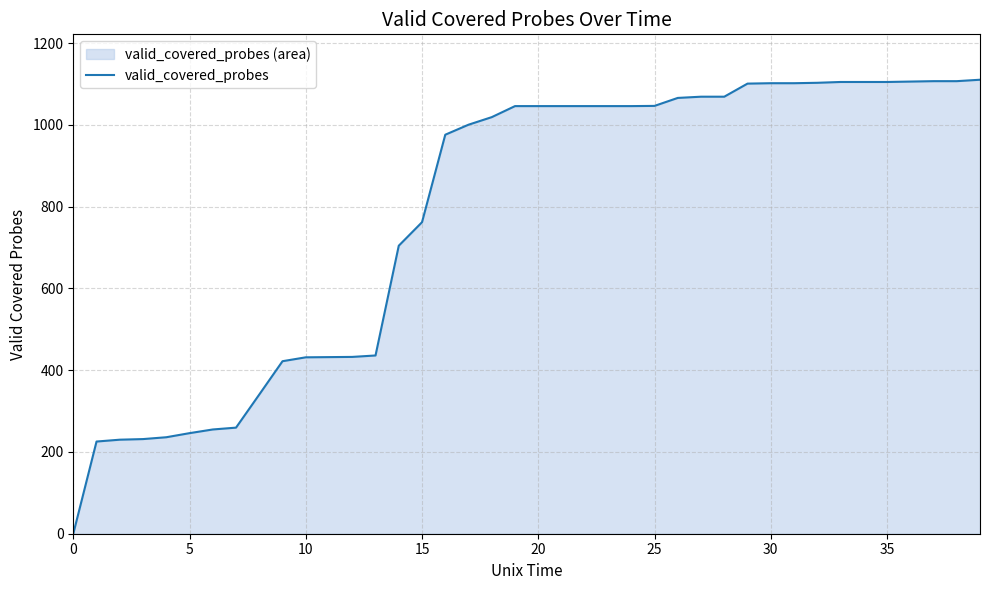

What is the difference between the maximum and minimum values?

1110.5